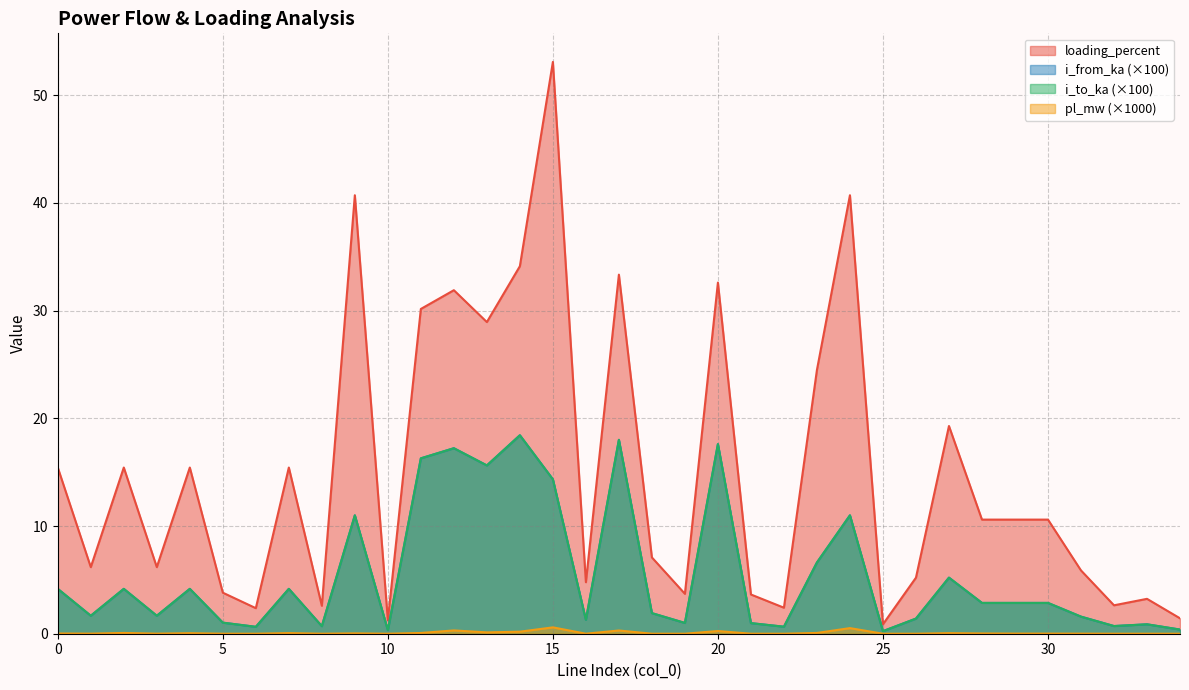

Reading left to right, extract all data points from this chart.

pl_mw: 0.0	0.0	0.1	0.0	0.0	0.0	0.0	0.1	0.0	0.0	0.0	0.1	0.3	0.1	0.2	0.6	0.0	0.3	0.0	0.0	0.2	0.0	0.0	0.1	0.5	0.0	0.0	0.1	0.0	0.0	0.0	0.0	0.0	0.0	0.0
i_from_ka: 4.2	1.7	4.2	1.7	4.2	1.0	0.6	4.2	0.7	11.0	0.3	16.3	17.2	15.6	18.4	14.3	1.3	18.0	1.9	1.0	17.6	1.0	0.7	6.6	11.0	0.2	1.4	5.2	2.9	2.9	2.9	1.6	0.7	0.9	0.4
i_to_ka: 4.2	1.7	4.2	1.7	4.2	1.0	0.6	4.2	0.7	11.0	0.3	16.3	17.2	15.6	18.4	14.3	1.3	18.0	1.9	1.0	17.6	1.0	0.7	6.6	11.0	0.2	1.4	5.2	2.9	2.9	2.9	1.6	0.7	0.9	0.4
loading_percent: 15.4	6.2	15.4	6.2	15.4	3.8	2.4	15.4	2.6	40.7	1.2	30.2	31.9	28.9	34.1	53.1	4.8	33.3	7.1	3.7	32.6	3.6	2.4	24.5	40.7	0.9	5.2	19.3	10.6	10.6	10.6	5.9	2.6	3.2	1.4